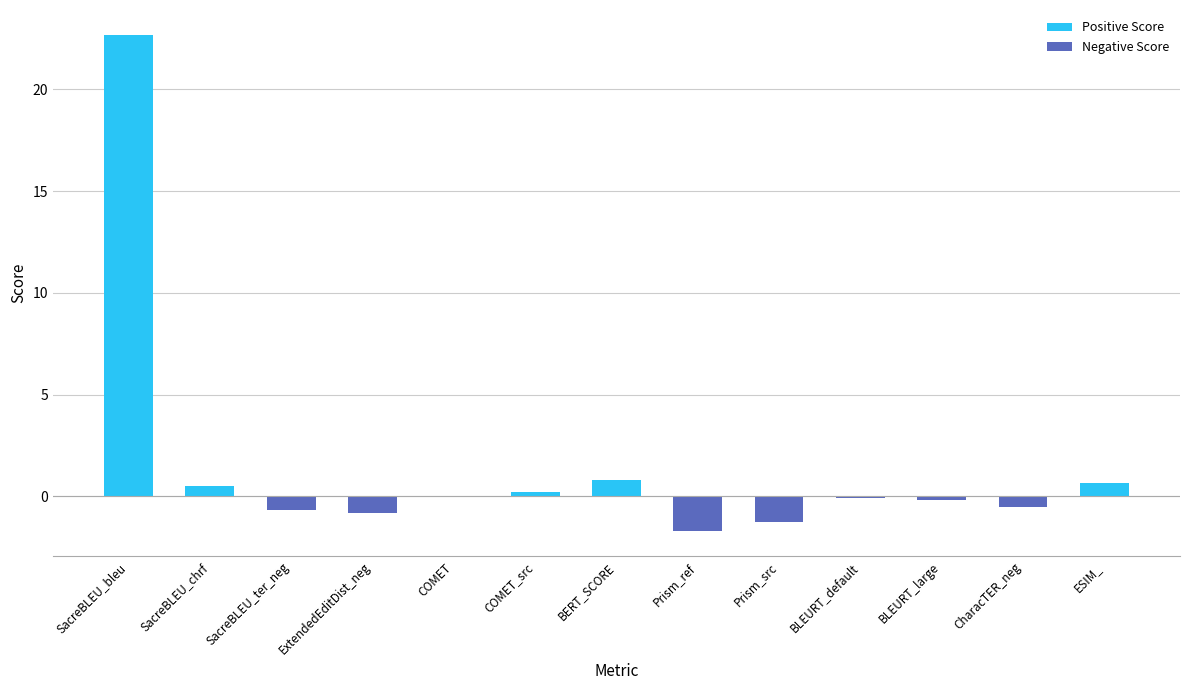

Between ExtendedEditDist_neg and BERT_SCORE, which is larger?

BERT_SCORE